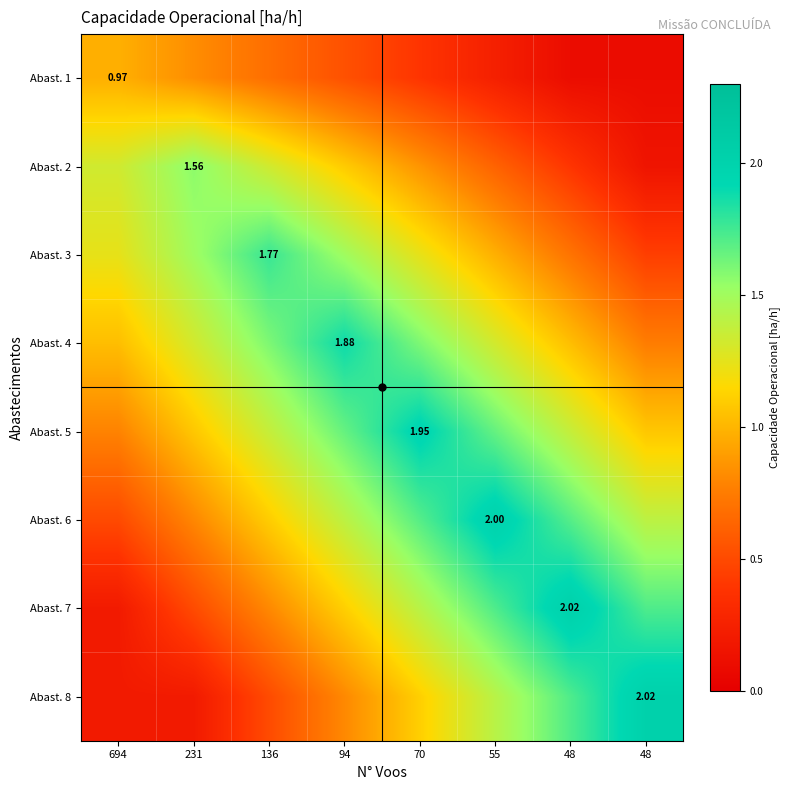

Rank the categories by Abast. 8 value from highest to lowest.

48, 48, 55, 70, 94, 136, 231, 694